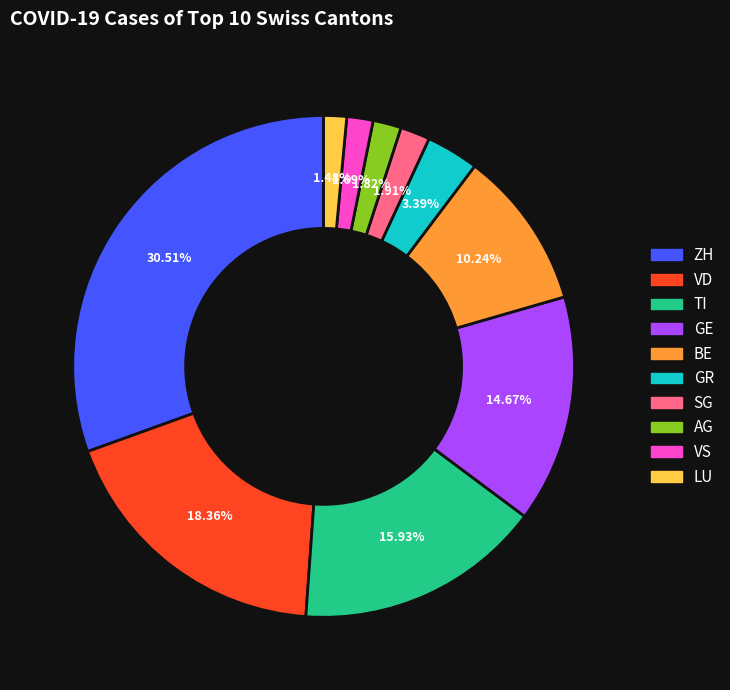

Which has a higher value, AG or GE?

GE